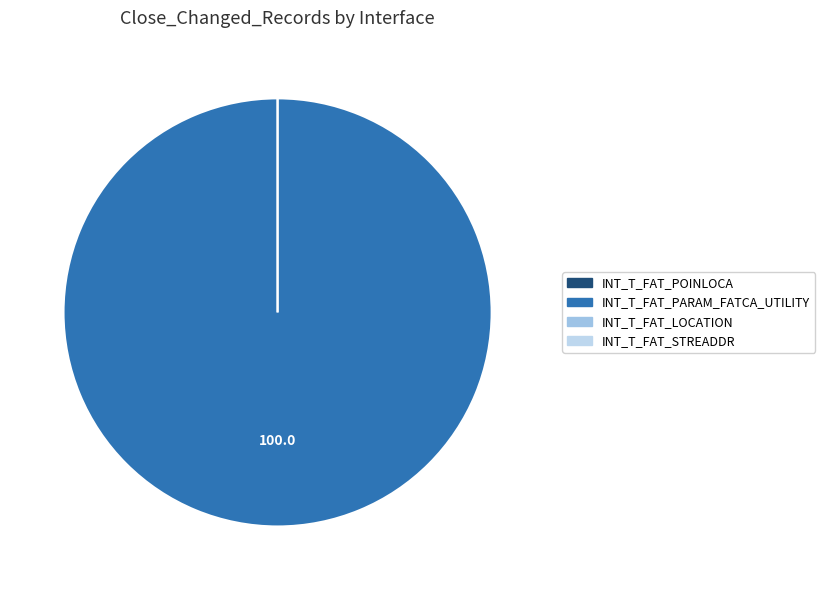

Which slice represents more than half of the pie?

INT_T_FAT_PARAM_FATCA_UTILITY